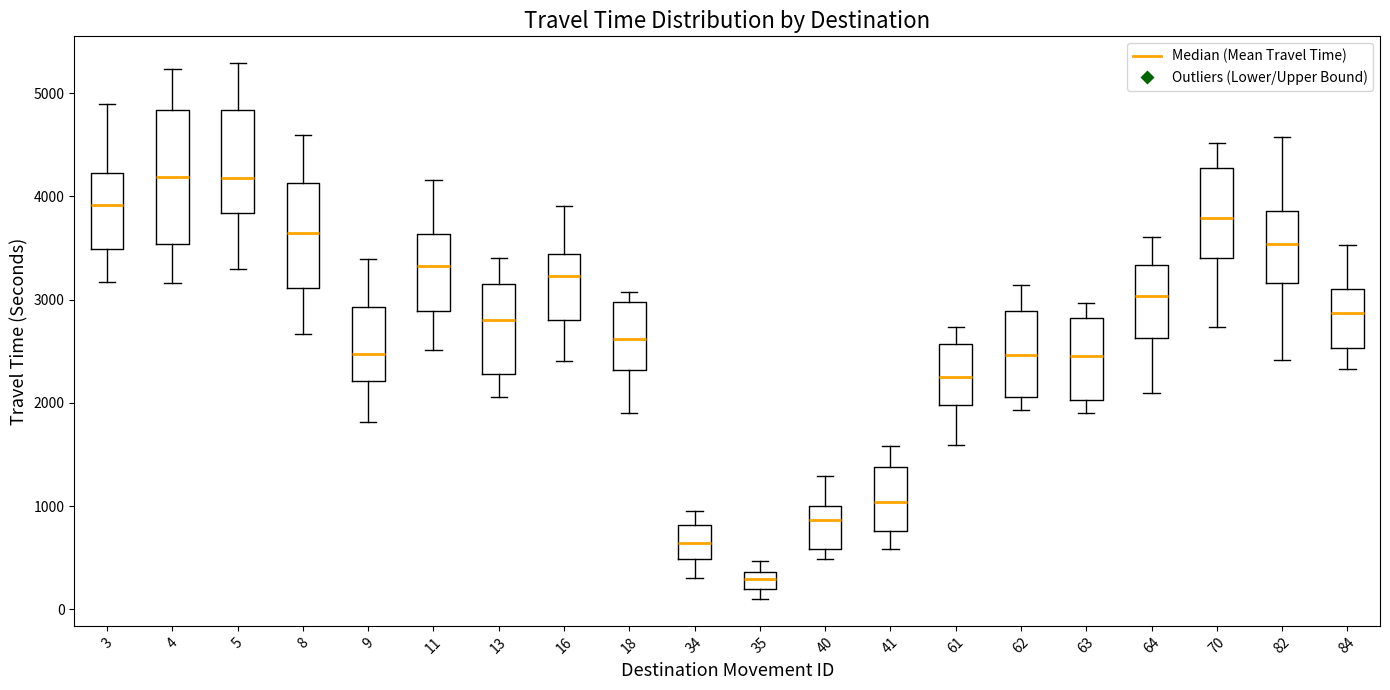

Which box is the tallest, from its lower edge to its upper edge?

4